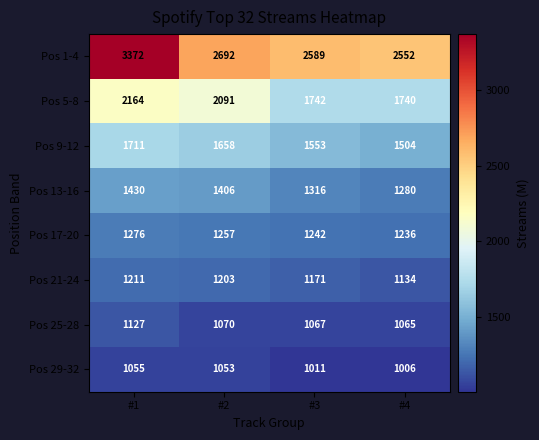

Which series has the largest range (max minus min)?

Pos 1-4